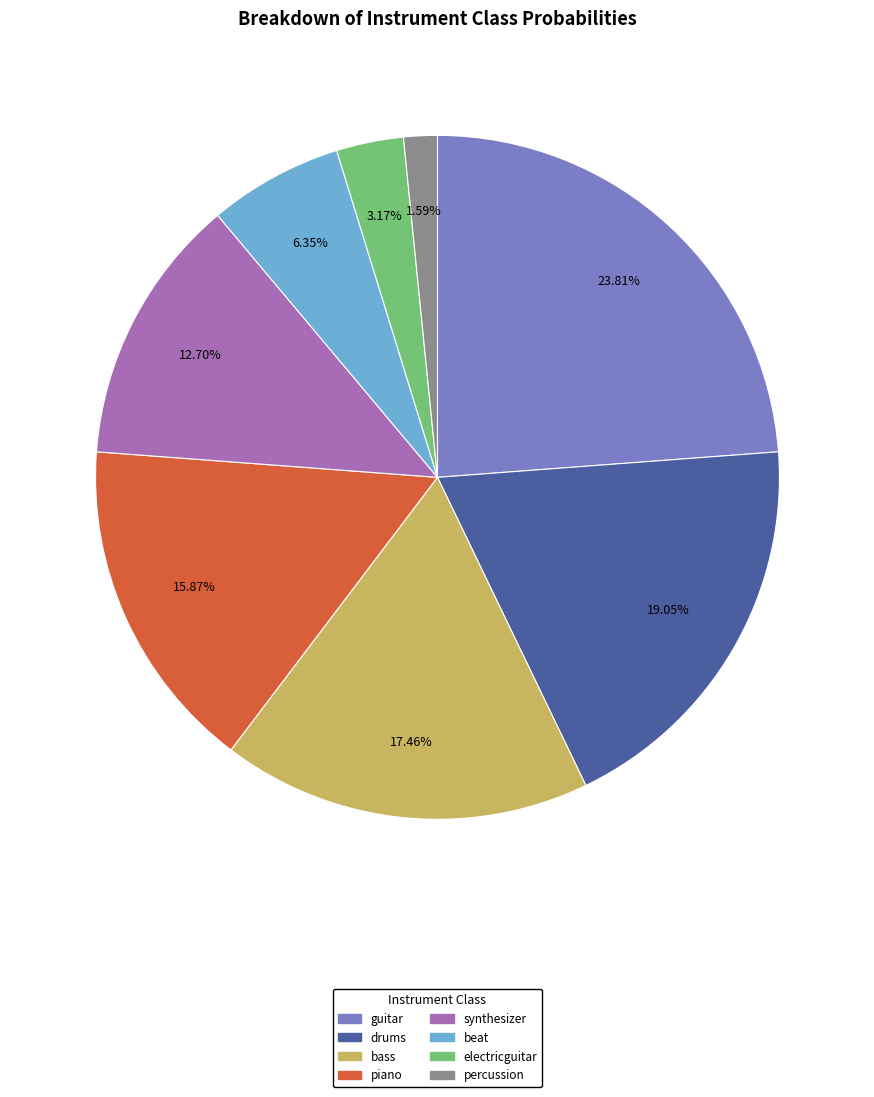

Is the sum of beat and guitar greater than half?

No